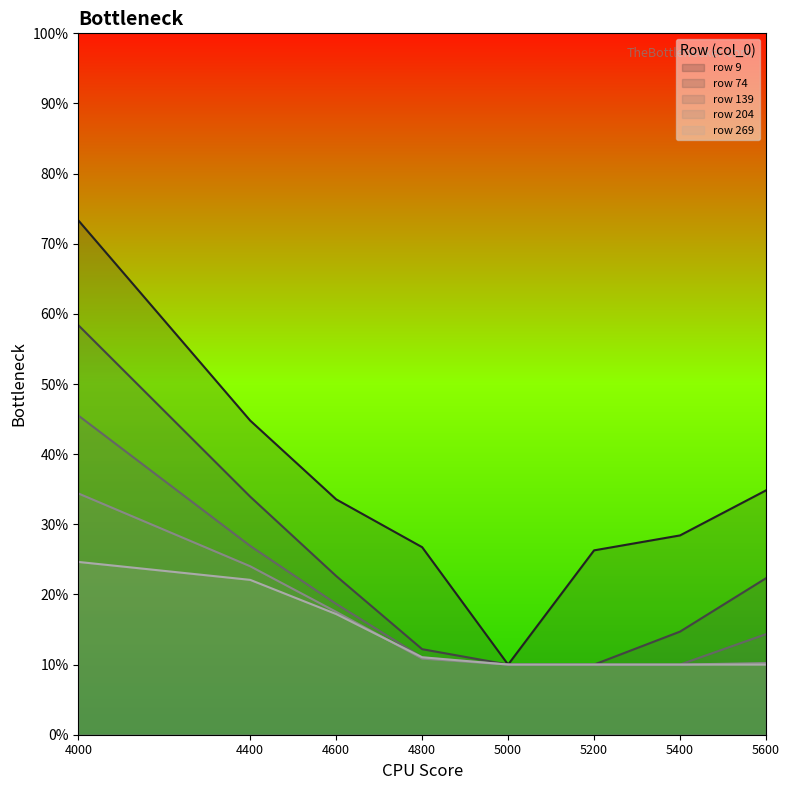

Which category has the highest value in the 204 series?

4000